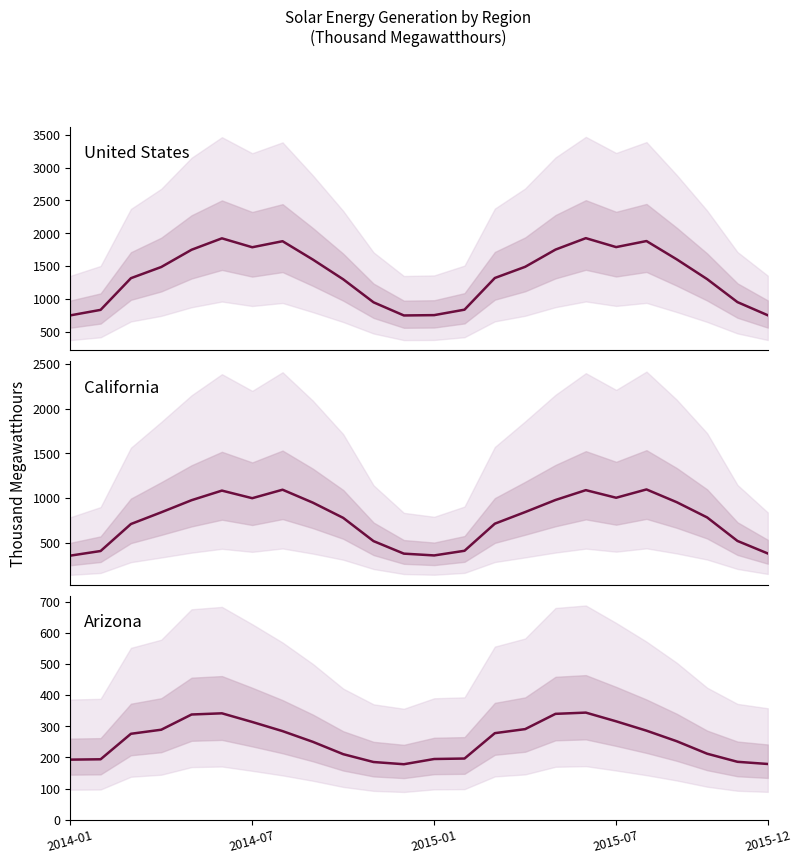

How many interior local peaks does the United States series have?

4